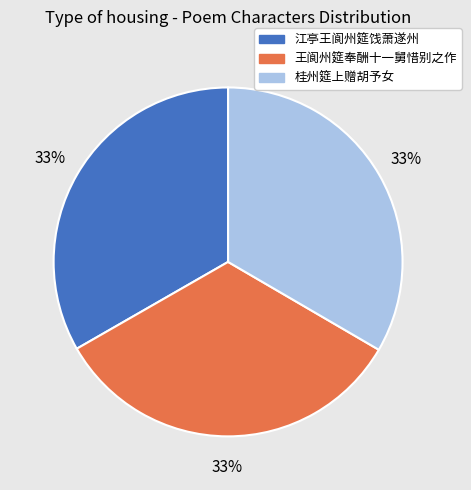

To the nearest percent, what portion does 桂州筵上赠胡予女 represent?

33%